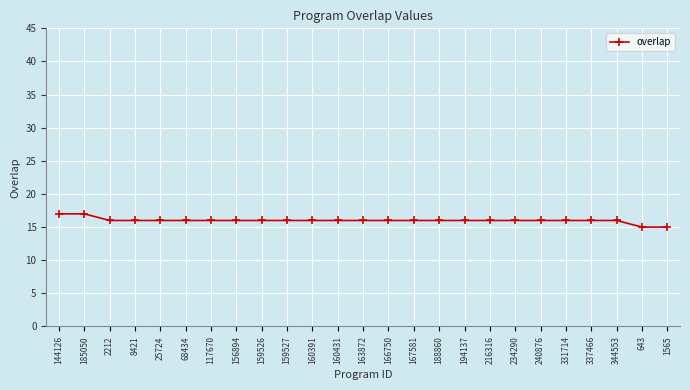

Approximately how many times larger is the value at 144126 compared to 160391?

1.1